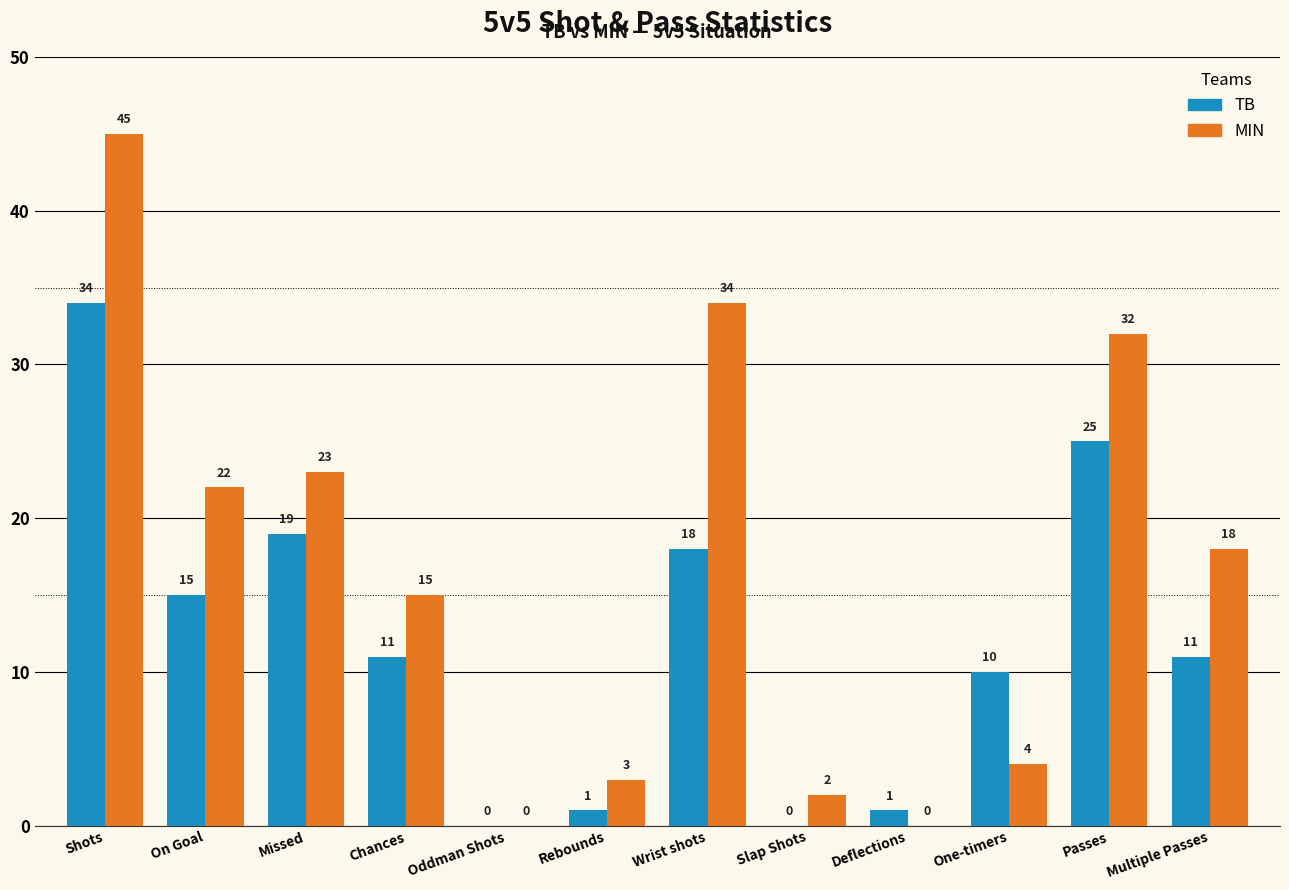

Is the value of TB at Passes greater than the value of MIN at Oddman Shots?

Yes